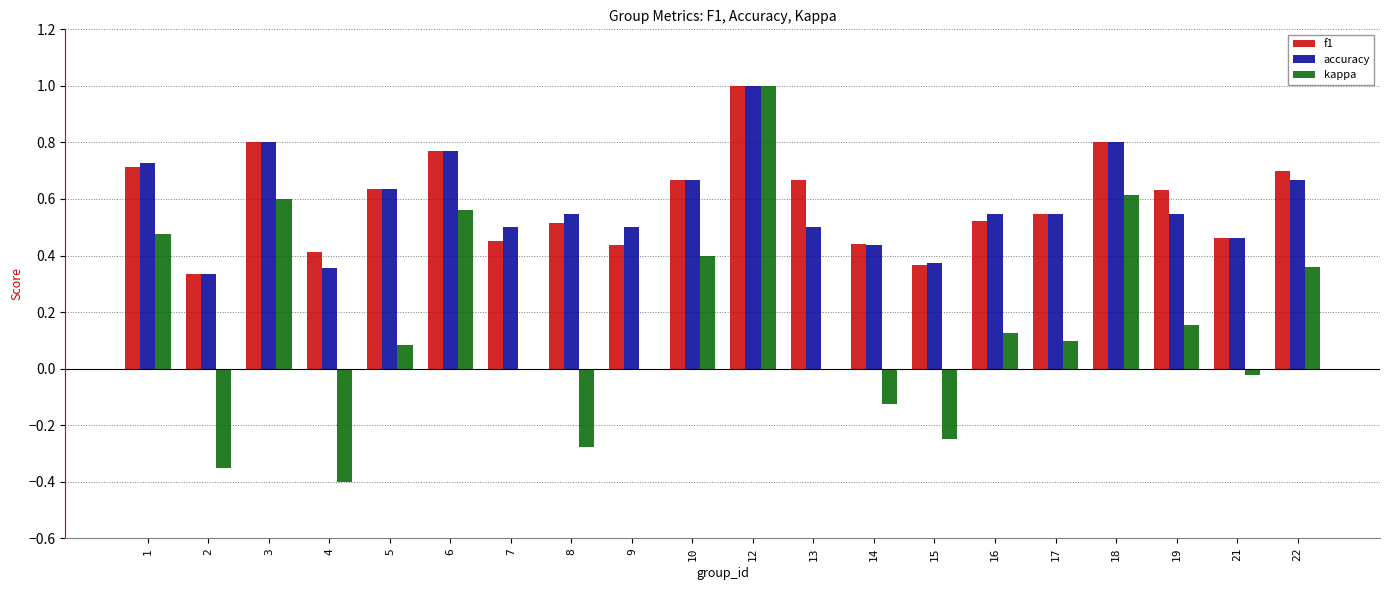

What is the sum of all kappa values?

3.0